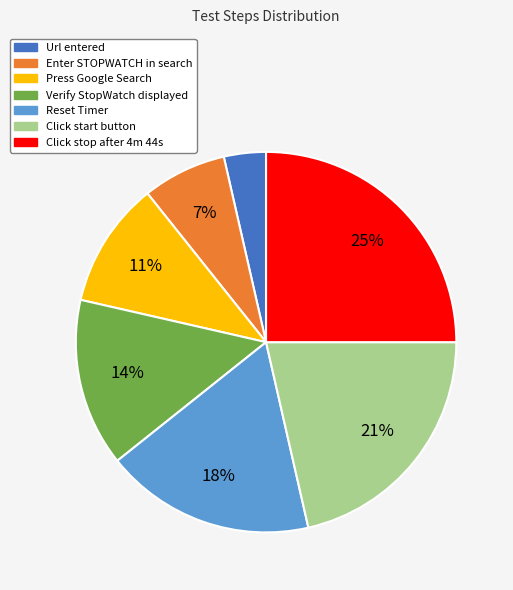

Is there any slice that represents more than half of the pie?

No